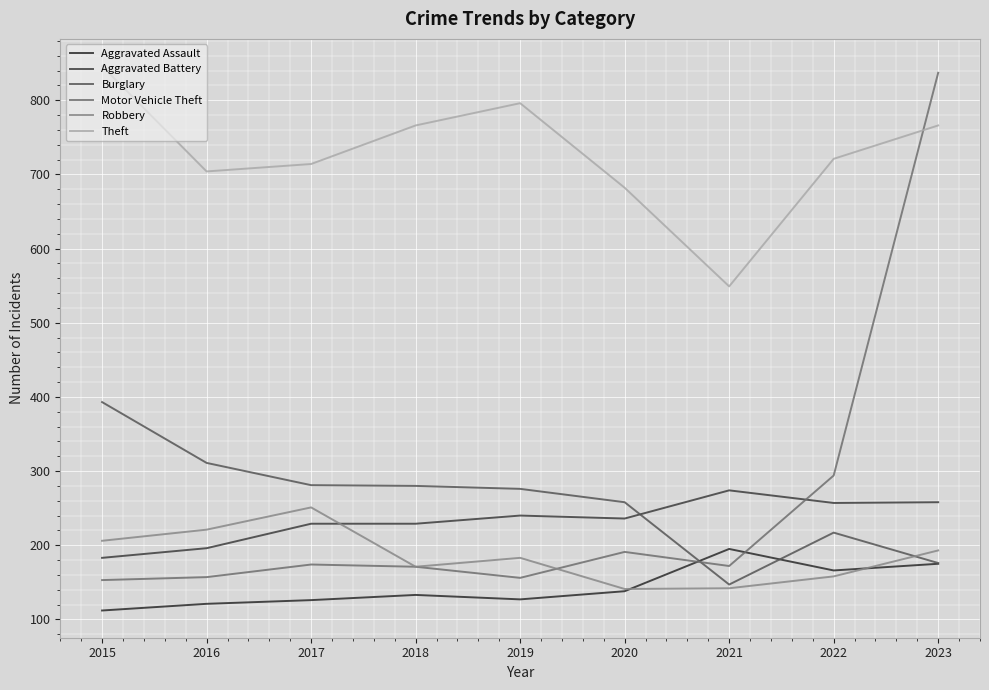

Does the chart display data point markers on the line(s)?

No